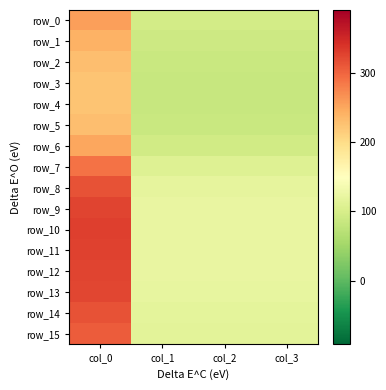

At how many categories does at least one series exceed 130?

1